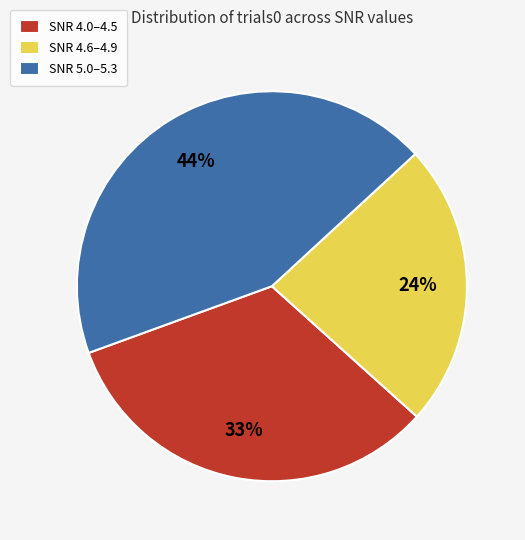

Approximately how many times larger is the value at SNR 4.6–4.9 compared to SNR 4.0–4.5?

0.7